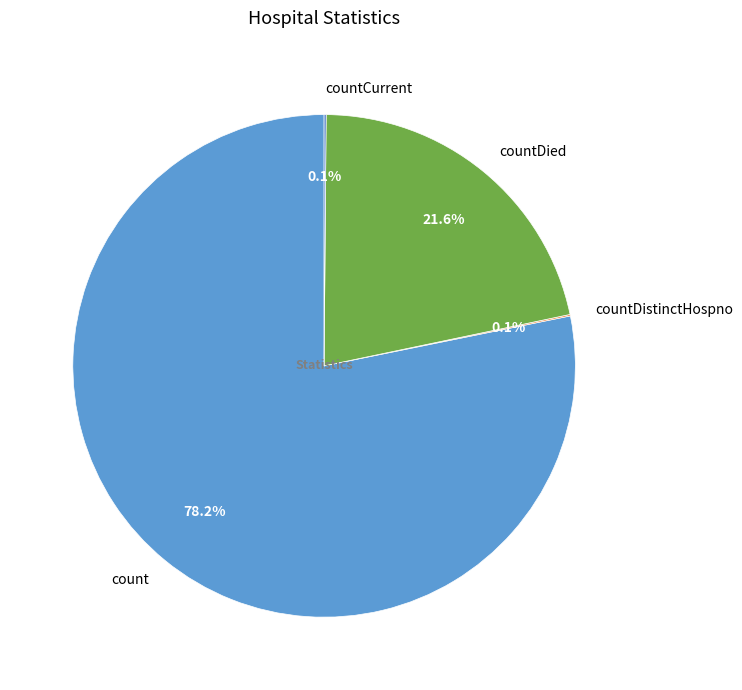

Which category accounts for the majority?

count